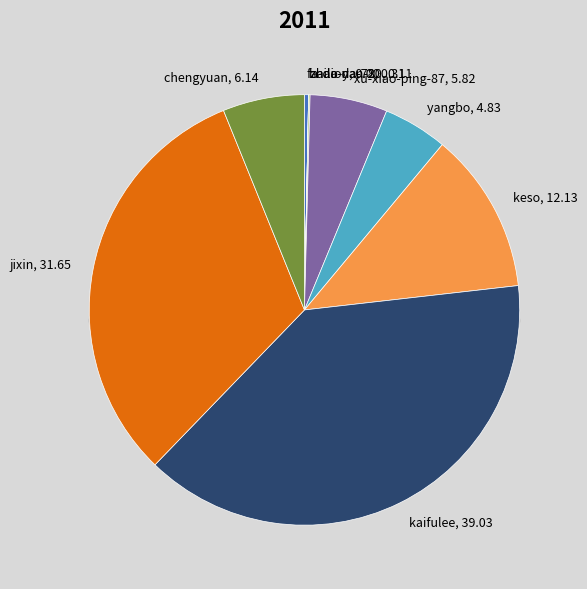

Is it true that zhao-yan-80 is 1% of the pie?

False